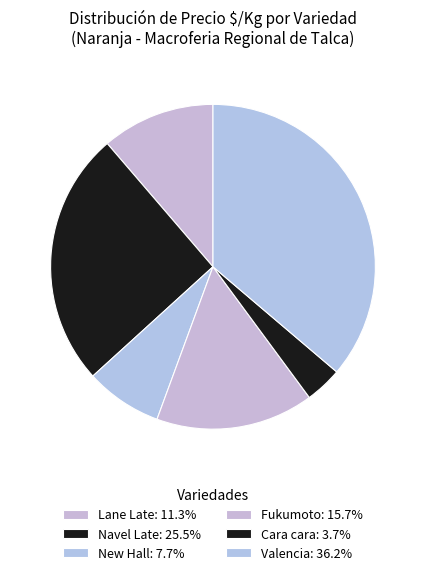

Count the number of slices in the pie.

6